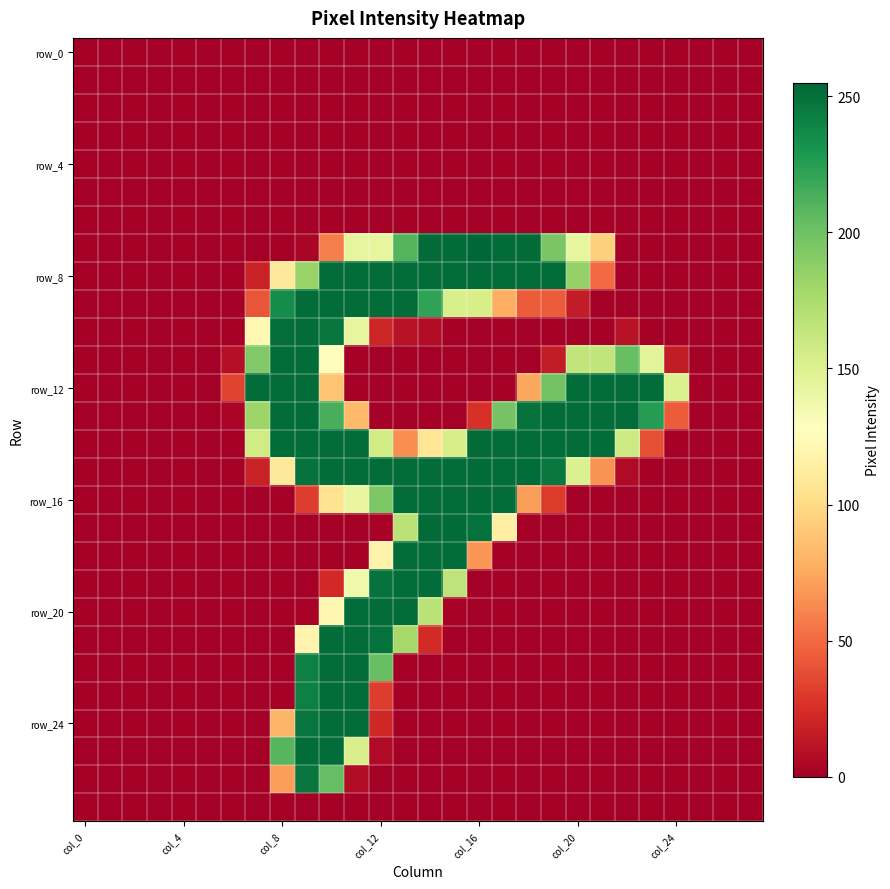

At which category does the chart reach its minimum across all series?

col_0